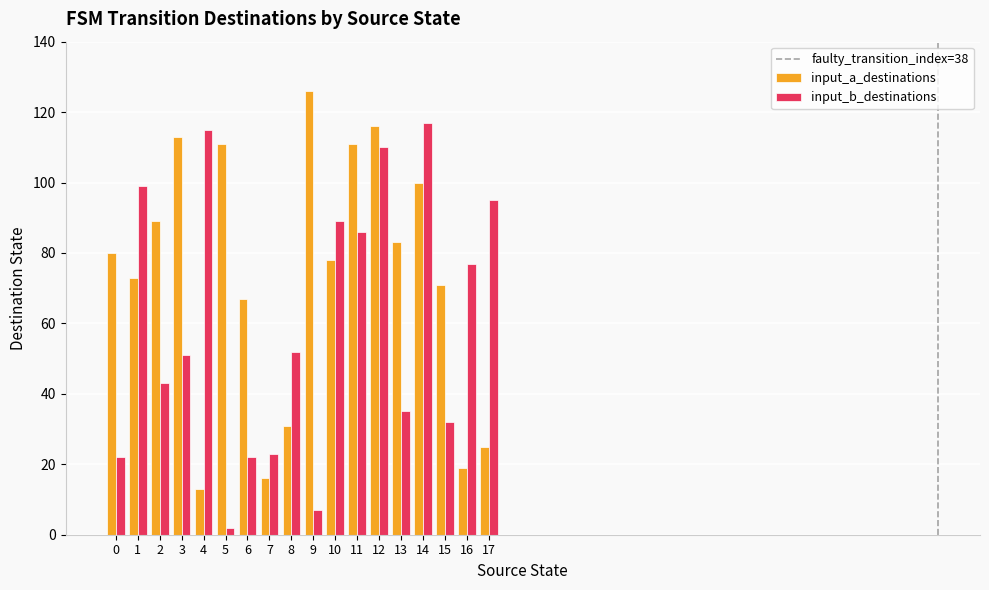

Read the input_a_destinations value at 14.

100